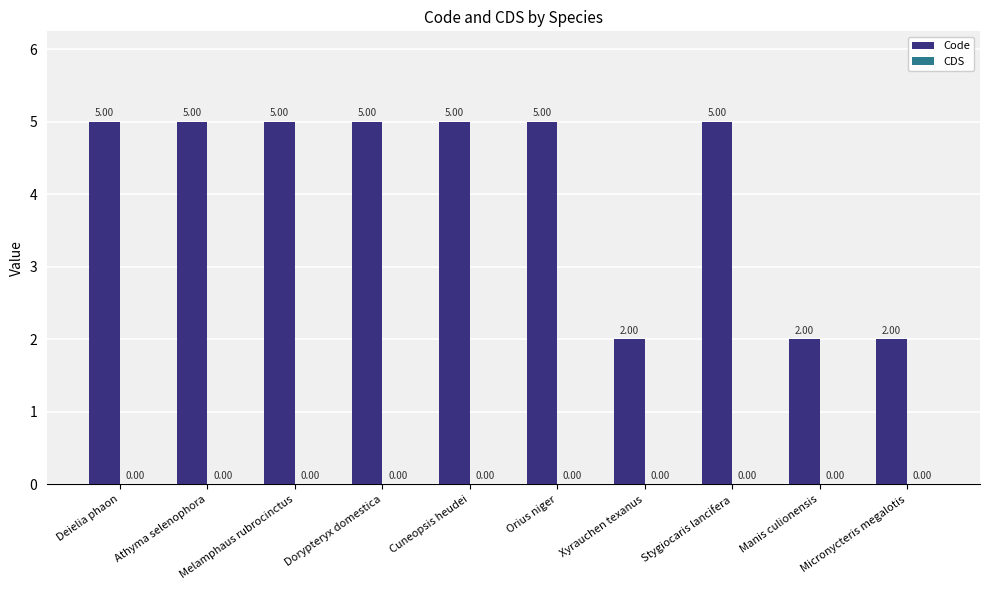

What is the label of the 10th bar from the left?

Micronycteris megalotis